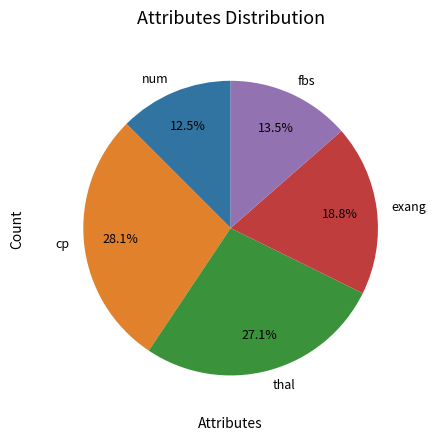

Rank the categories by value from highest to lowest.

cp, thal, exang, fbs, num